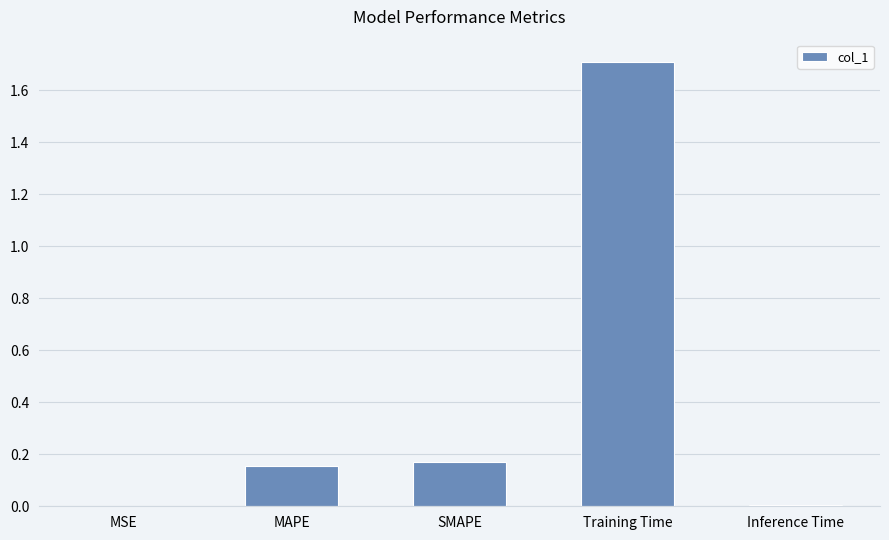

Does the chart contain stacked bars?

No